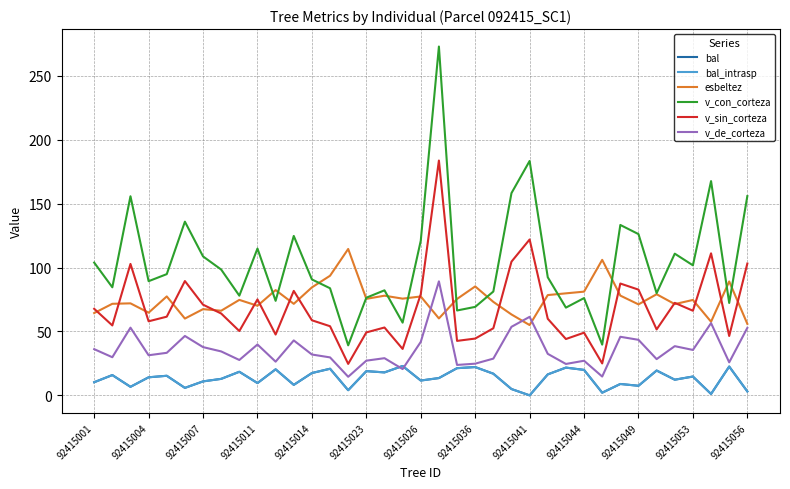

Which series has the widest spread of values?

v_con_corteza